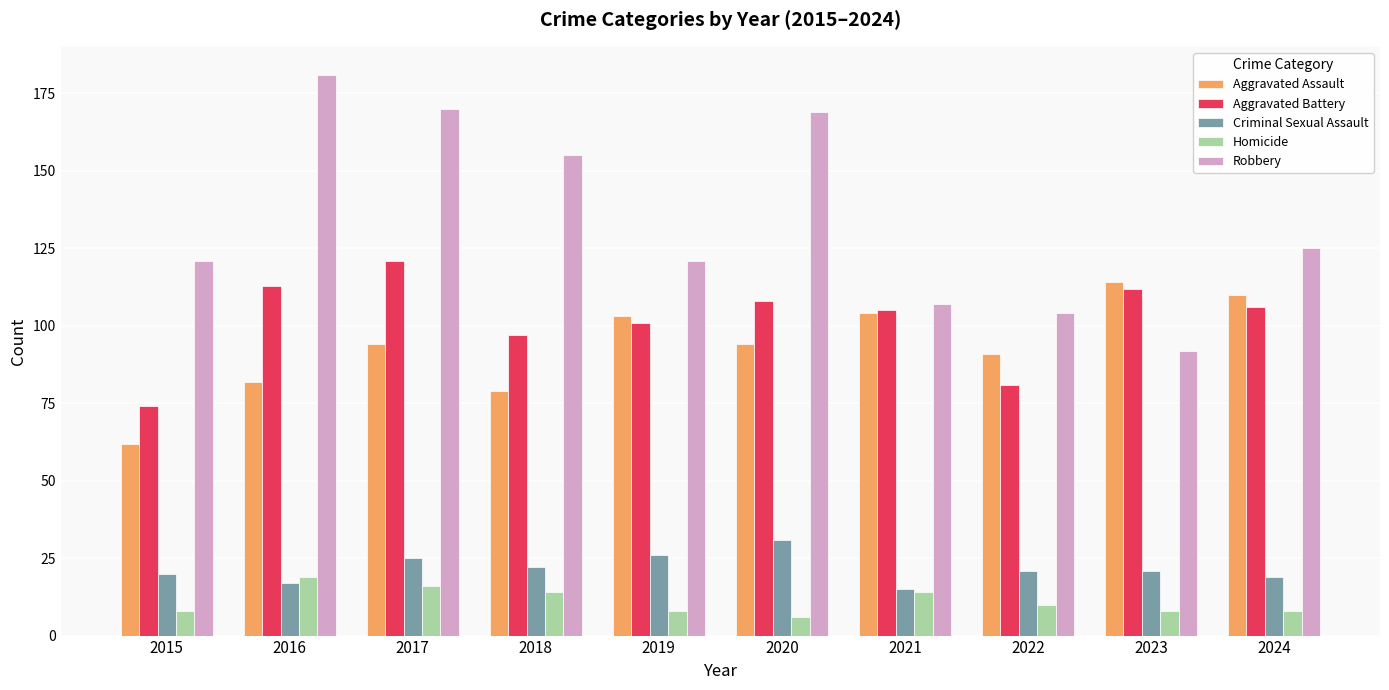

Rank the series at 2020 from highest to lowest value.

Robbery, Aggravated Battery, Aggravated Assault, Criminal Sexual Assault, Homicide